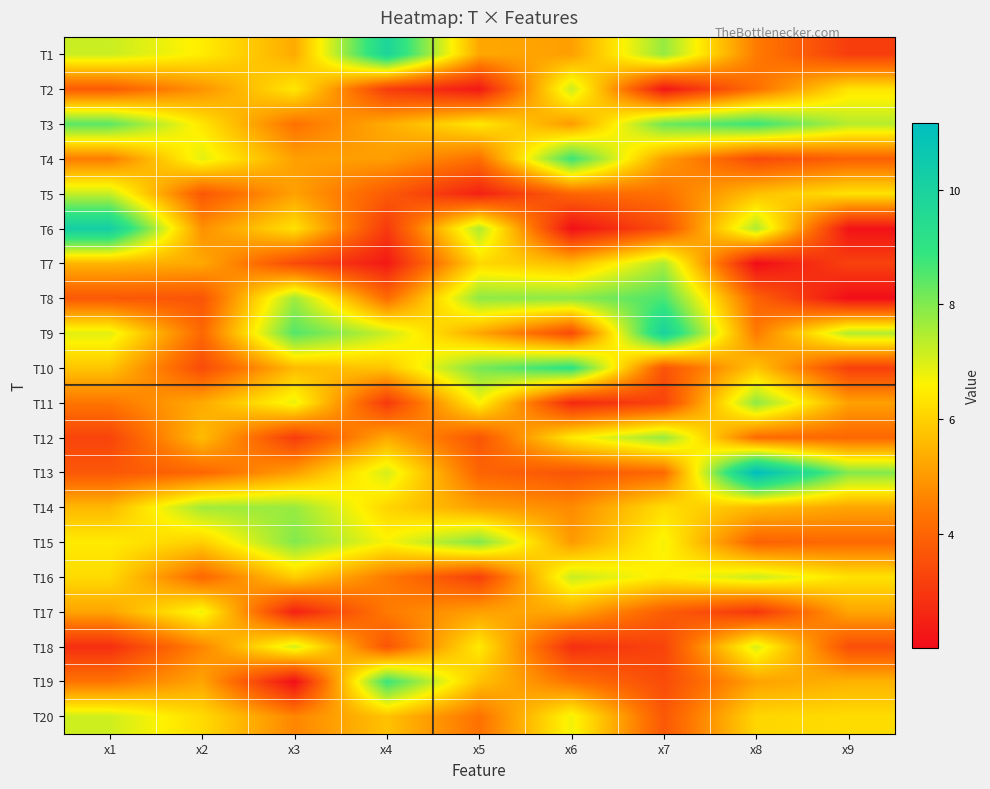

Reading right to left, transcribe all the data shown in this chart.

T1: x9=3.1	x8=4.5	x7=7.8	x6=5.1	x5=5.3	x4=9.8	x3=5.3	x2=6.5	x1=7.2
T2: x9=6.3	x8=4.2	x7=2.2	x6=7.2	x5=2.3	x4=3.1	x3=6.4	x2=4.9	x1=3.8
T3: x9=7.4	x8=8.8	x7=8.2	x6=5.0	x5=6.4	x4=5.3	x3=4.3	x2=6.4	x1=8.4
T4: x9=3.9	x8=3.4	x7=5.1	x6=8.8	x5=4.2	x4=5.1	x3=5.1	x2=6.9	x1=4.5
T5: x9=6.3	x8=5.7	x7=4.3	x6=4.0	x5=2.5	x4=3.8	x3=5.2	x2=3.7	x1=7.2
T6: x9=2.1	x8=7.5	x7=3.5	x6=2.1	x5=7.5	x4=3.0	x3=6.3	x2=4.9	x1=10.2
T7: x9=3.2	x8=2.0	x7=7.5	x6=5.6	x5=6.1	x4=2.3	x3=3.4	x2=5.3	x1=5.5
T8: x9=2.0	x8=3.9	x7=8.6	x6=7.9	x5=7.8	x4=4.1	x3=7.7	x2=3.6	x1=3.7
T9: x9=7.4	x8=4.4	x7=10.0	x6=3.4	x5=5.2	x4=7.2	x3=8.5	x2=4.1	x1=6.9
T10: x9=3.2	x8=5.8	x7=3.6	x6=9.1	x5=8.1	x4=5.8	x3=5.6	x2=3.4	x1=5.8
T11: x9=5.1	x8=7.8	x7=3.2	x6=2.6	x5=6.7	x4=3.0	x3=6.8	x2=5.3	x1=4.4
T12: x9=4.1	x8=4.1	x7=7.7	x6=6.5	x5=3.6	x4=5.3	x3=3.1	x2=5.6	x1=3.3
T13: x9=8.0	x8=11.2	x7=4.1	x6=3.6	x5=4.0	x4=7.1	x3=5.1	x2=4.0	x1=3.7
T14: x9=5.2	x8=5.6	x7=6.2	x6=4.7	x5=5.1	x4=6.1	x3=7.7	x2=7.6	x1=5.6
T15: x9=4.1	x8=3.9	x7=6.7	x6=5.0	x5=8.0	x4=6.7	x3=8.0	x2=6.0	x1=6.5
T16: x9=6.3	x8=7.2	x7=6.5	x6=7.2	x5=3.2	x4=4.5	x3=5.9	x2=4.1	x1=6.2
T17: x9=5.2	x8=2.9	x7=3.8	x6=5.3	x5=5.2	x4=4.4	x3=2.5	x2=6.8	x1=5.2
T18: x9=3.5	x8=7.0	x7=3.3	x6=2.8	x5=6.5	x4=3.6	x3=7.1	x2=4.7	x1=2.8
T19: x9=5.5	x8=5.2	x7=3.4	x6=4.3	x5=5.7	x4=8.8	x3=2.0	x2=5.2	x1=4.3
T20: x9=6.2	x8=6.1	x7=3.7	x6=6.7	x5=4.3	x4=5.7	x3=4.7	x2=6.2	x1=7.1